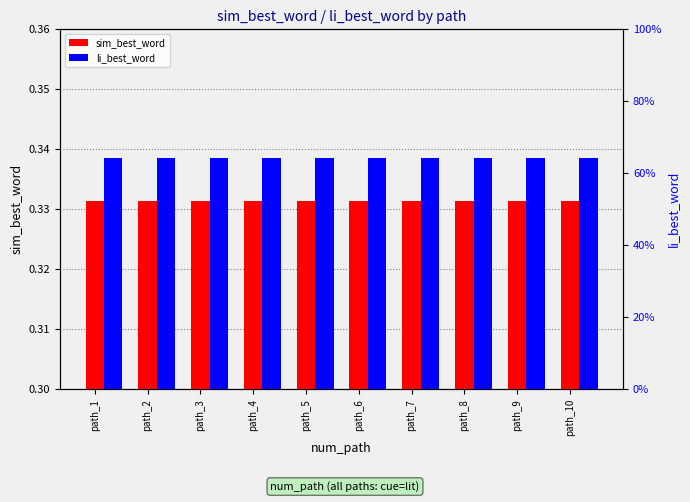

What is the average value of the li_best_word series?

0.6